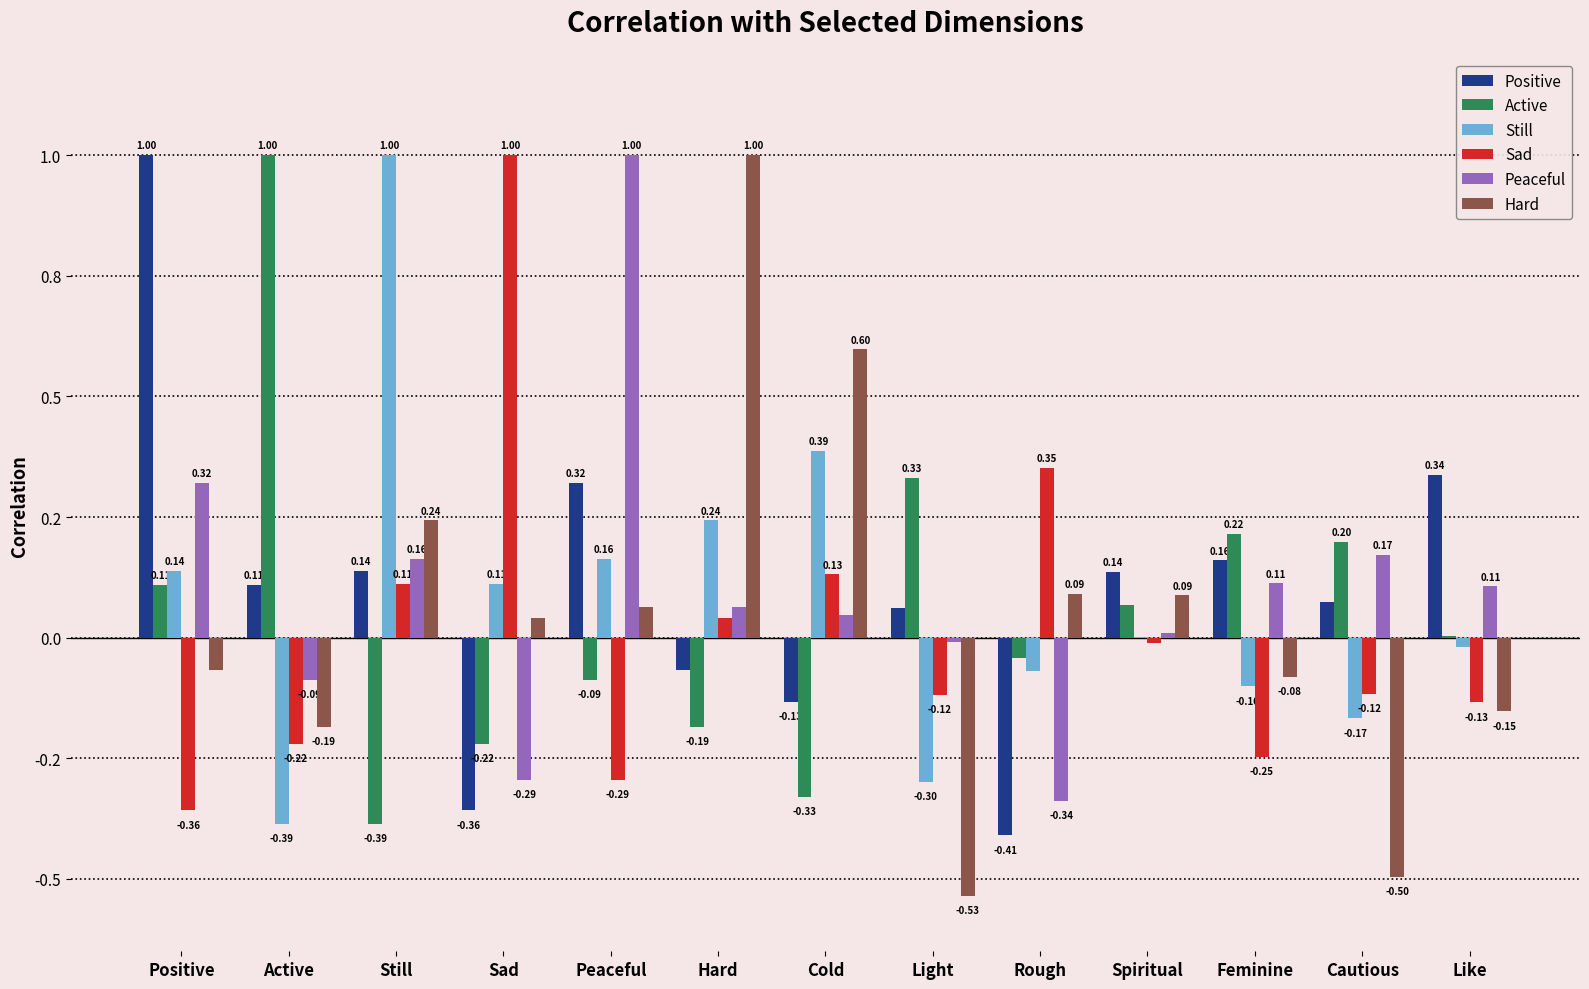

What is the total value across all series at Light?

-0.6